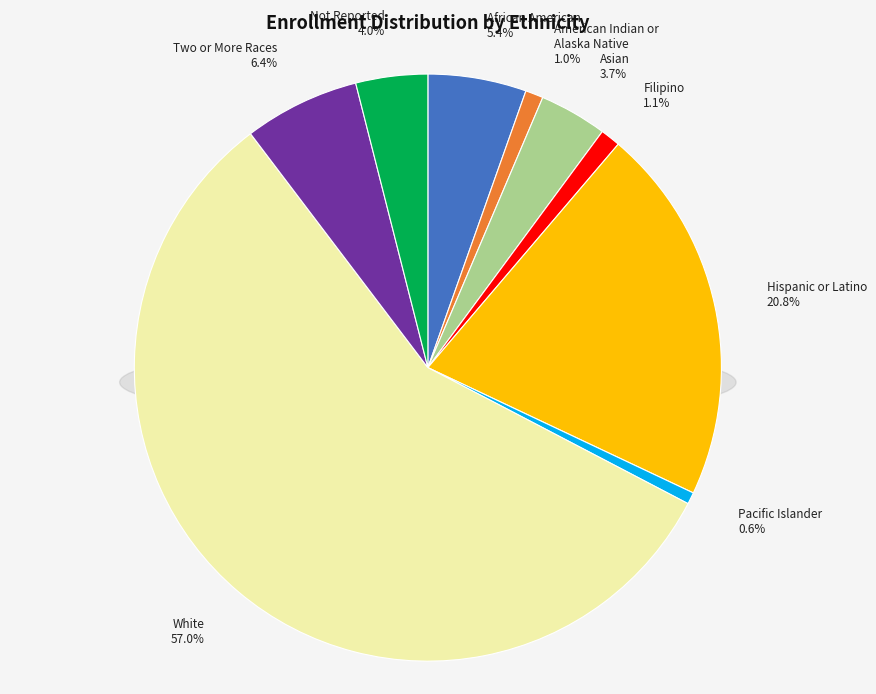

How many segments does this pie chart have?

9